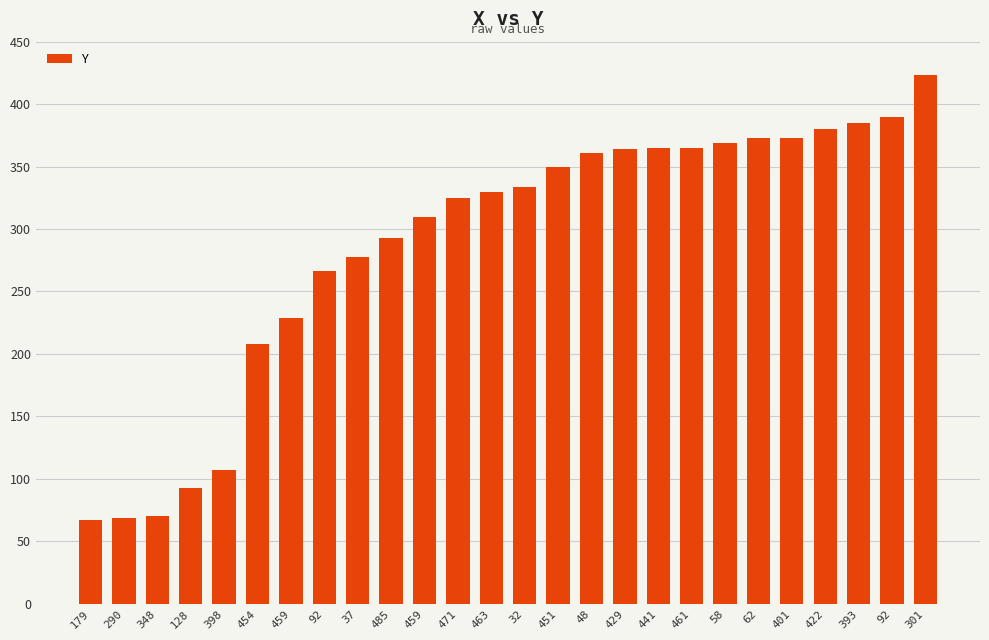

Reading left to right, what are all the values shown in this chart?

67	69	70	93	107	208	229	266	278	293	310	325	330	334	350	361	364	365	365	369	373	373	380	385	390	423